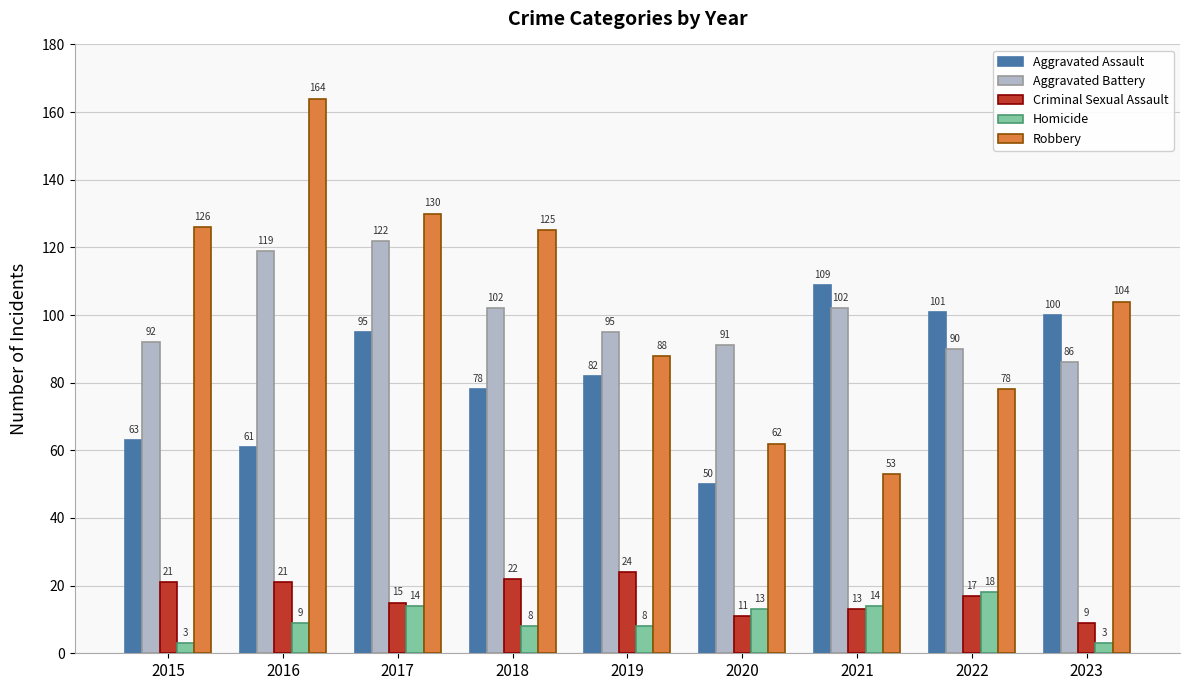

What is the minimum value shown in the chart?

3